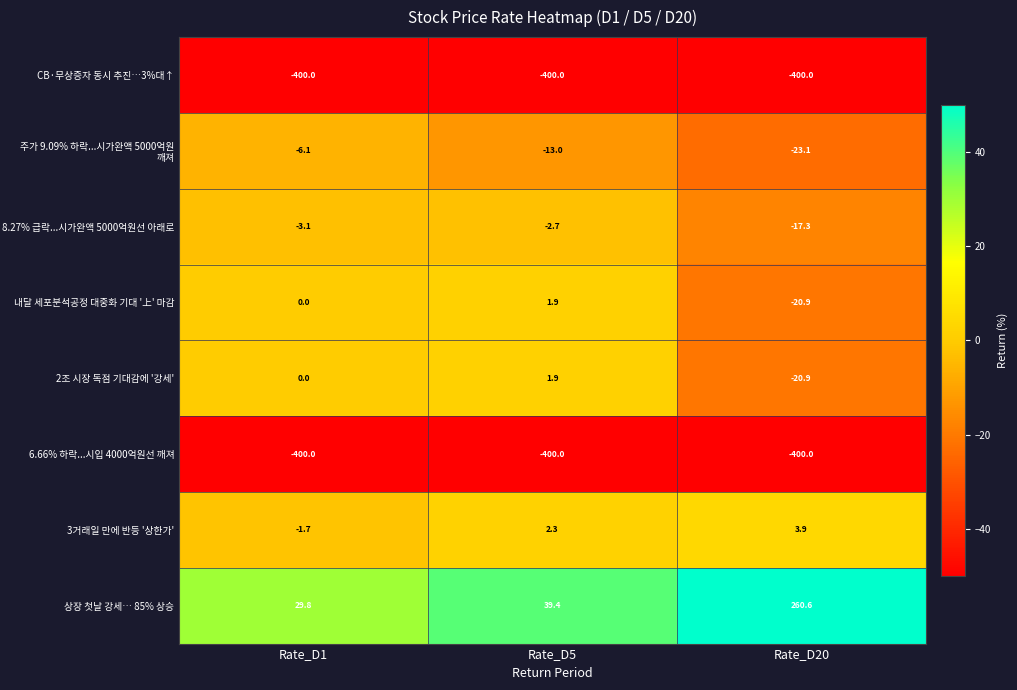

Reading left to right, extract all data points from this chart.

CB·무상증자 동시 추진…3%대↑: Rate_D1=-400.0	Rate_D5=-400.0	Rate_D20=-400.0
주가 9.09% 하락...시가완액 5000억원 깨져: Rate_D1=-6.1	Rate_D5=-13.0	Rate_D20=-23.1
8.27% 급락...시가완액 5000억원선 아래로: Rate_D1=-3.1	Rate_D5=-2.7	Rate_D20=-17.3
내달 세포분석공정 대중화 기대 '上' 마감: Rate_D1=0.0	Rate_D5=1.9	Rate_D20=-20.9
2조 시장 독점 기대감에 '강세': Rate_D1=0.0	Rate_D5=1.9	Rate_D20=-20.9
6.66% 하락...시입 4000억원선 깨져: Rate_D1=-400.0	Rate_D5=-400.0	Rate_D20=-400.0
3거래일 만에 반등 '상한가': Rate_D1=-1.7	Rate_D5=2.3	Rate_D20=3.9
상장 첫날 강세… 85% 상승: Rate_D1=29.8	Rate_D5=39.4	Rate_D20=260.6